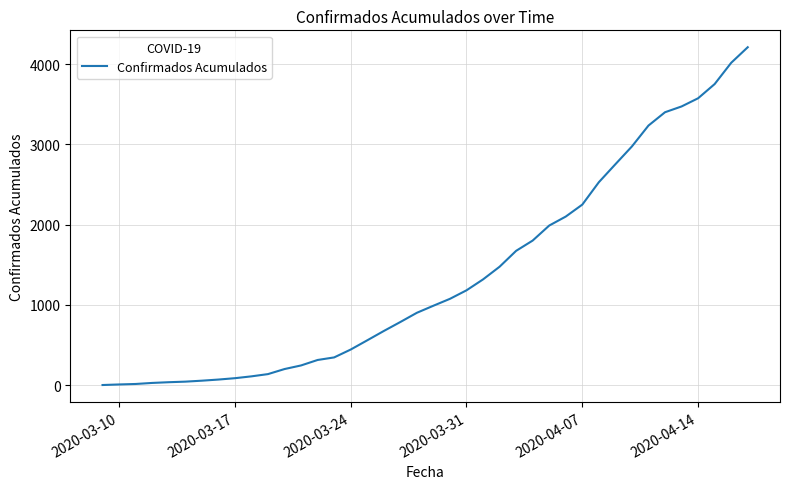

What is the smallest value displayed?

1